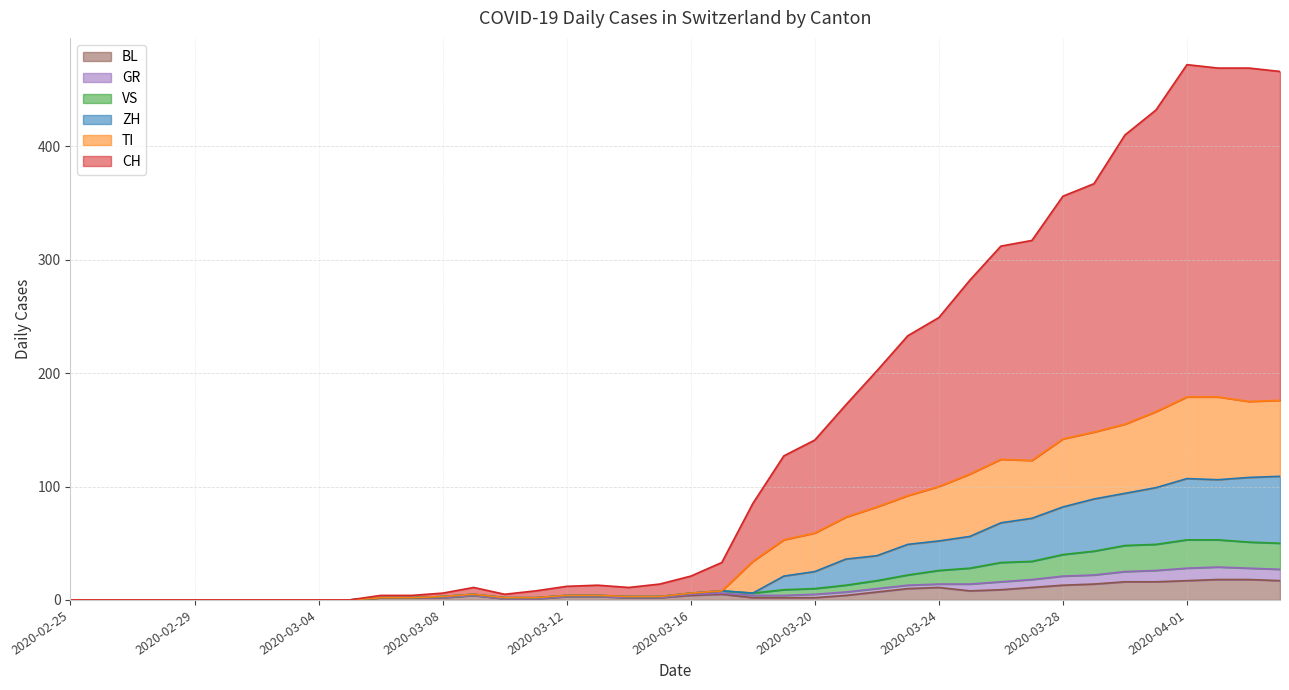

What are all the series names shown in the legend?

BL, GR, VS, ZH, TI, CH